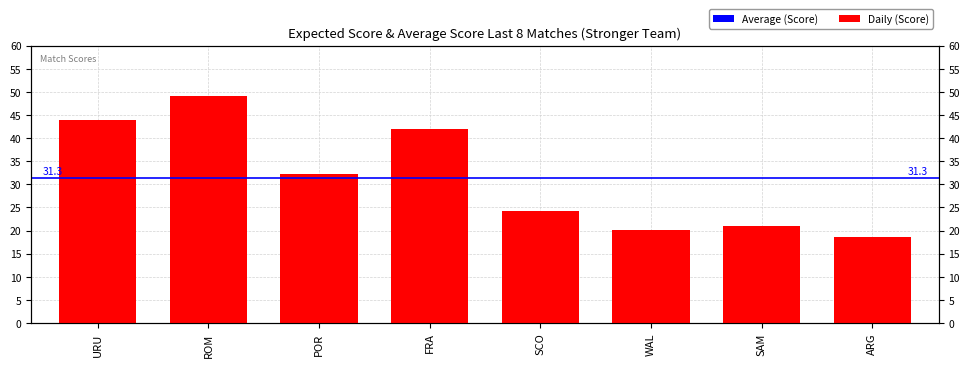

The chart shows a value of 34.6 at SCO. True or false?

False